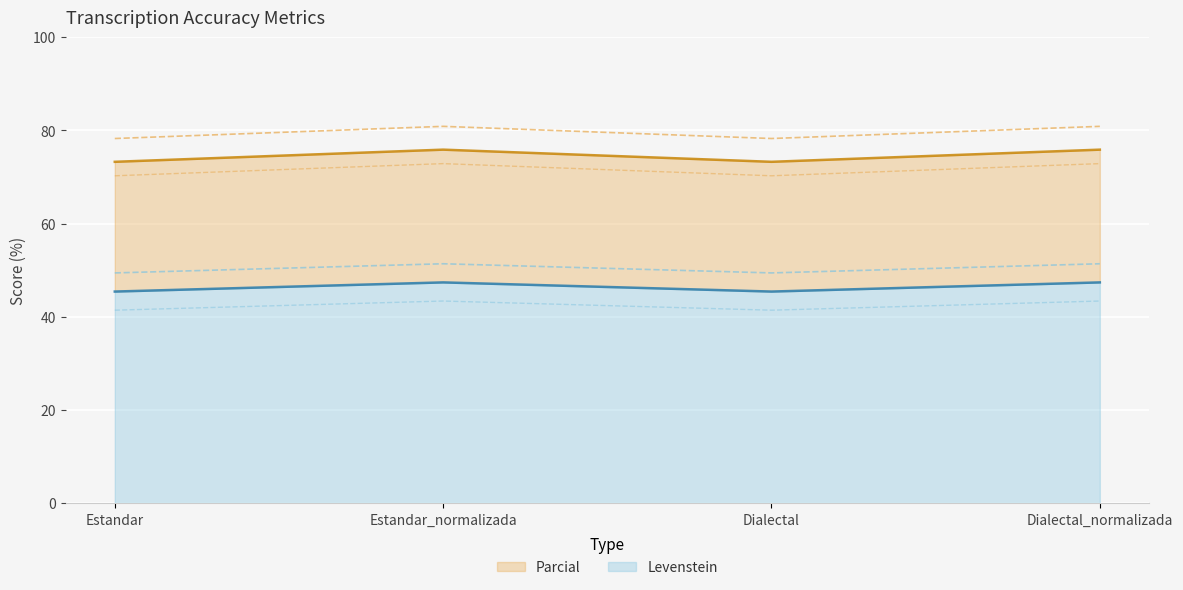

Between Dialectal_normalizada and Estandar, which is larger?

Dialectal_normalizada